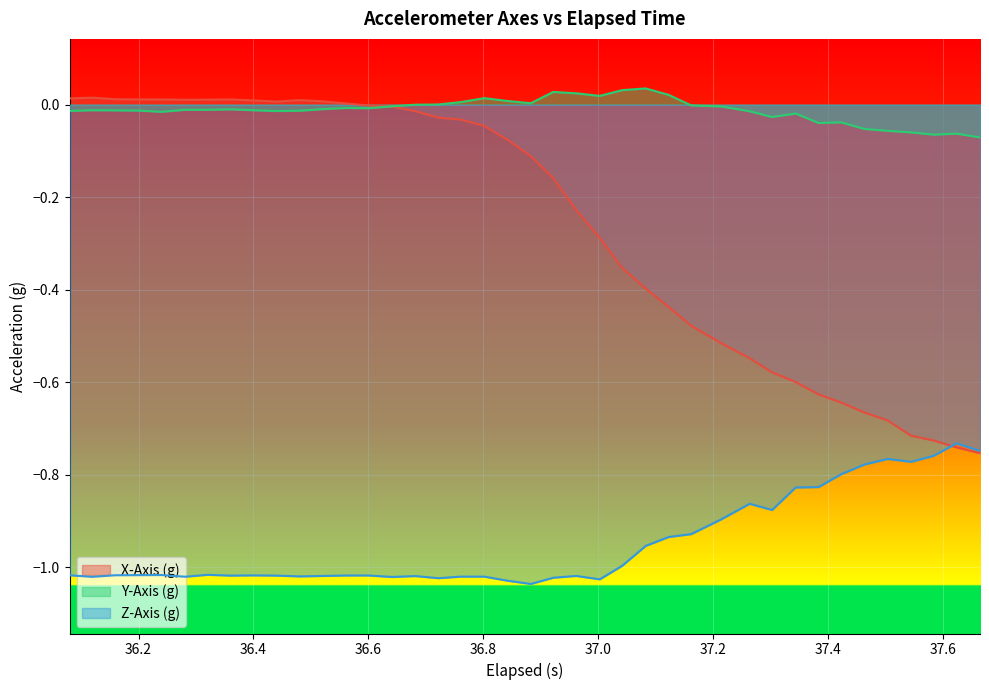

Rank the series by their average value, from highest to lowest.

Y-Axis (g), X-Axis (g), Z-Axis (g)